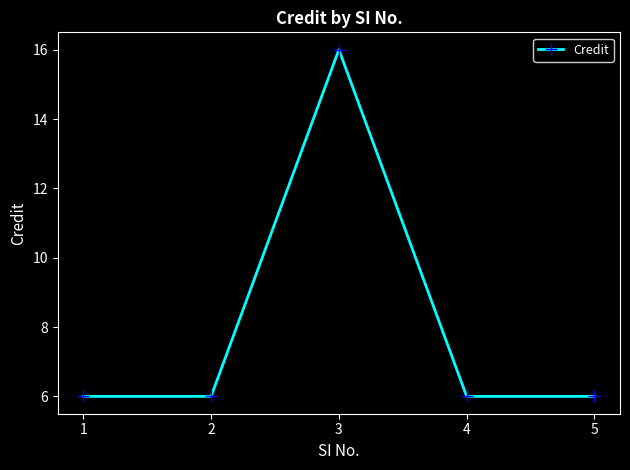

What is the minimum value shown in the chart?

6